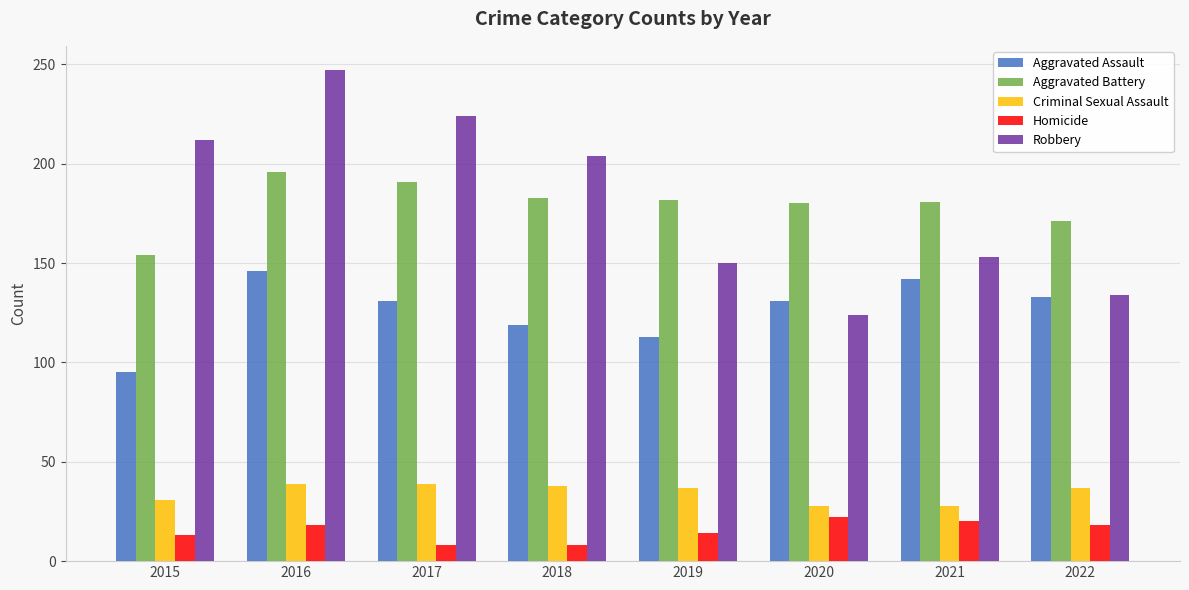

How many bars are there in total?

40